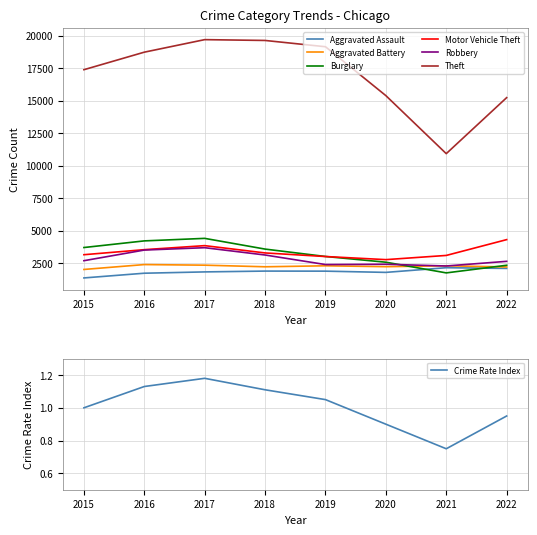

In Theft, how many points are higher than both neighbors (excluding endpoints)?

1